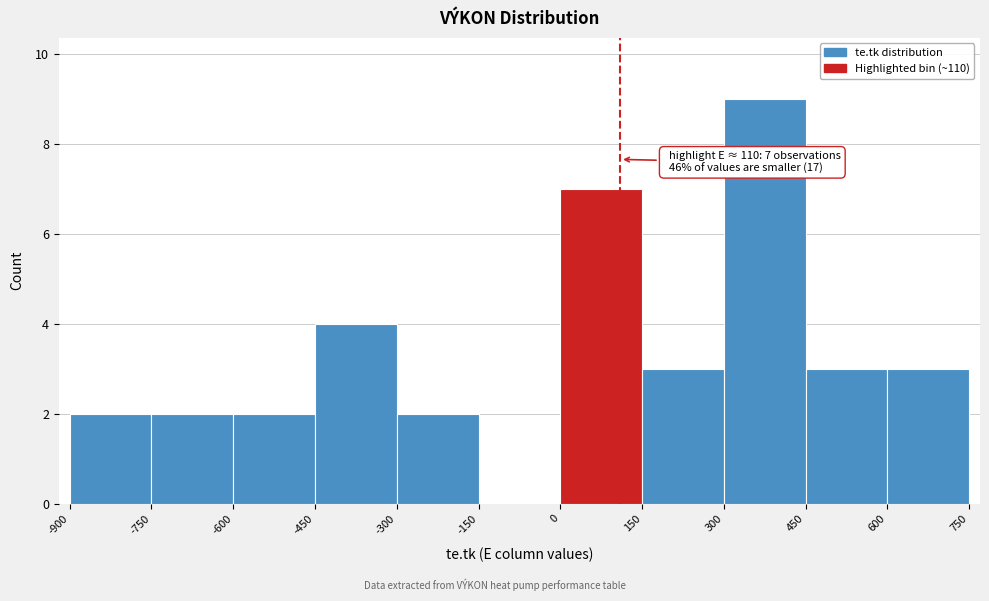

Which range on the x-axis has the tallest bar?

300 to 450